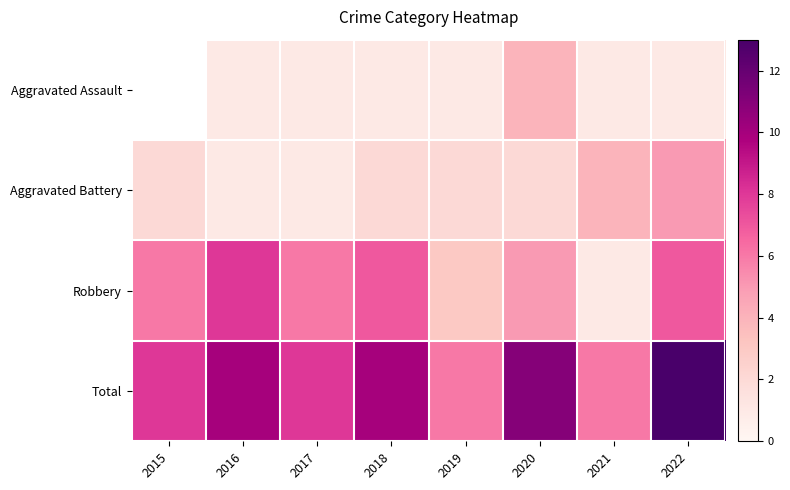

At which label does Total reach its peak?

2022